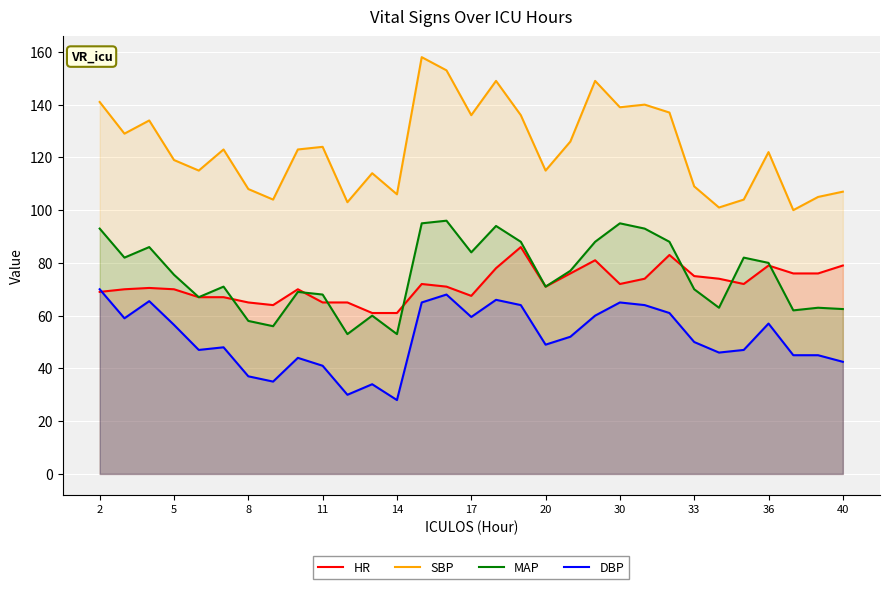

What is the average value of the DBP series?

51.6